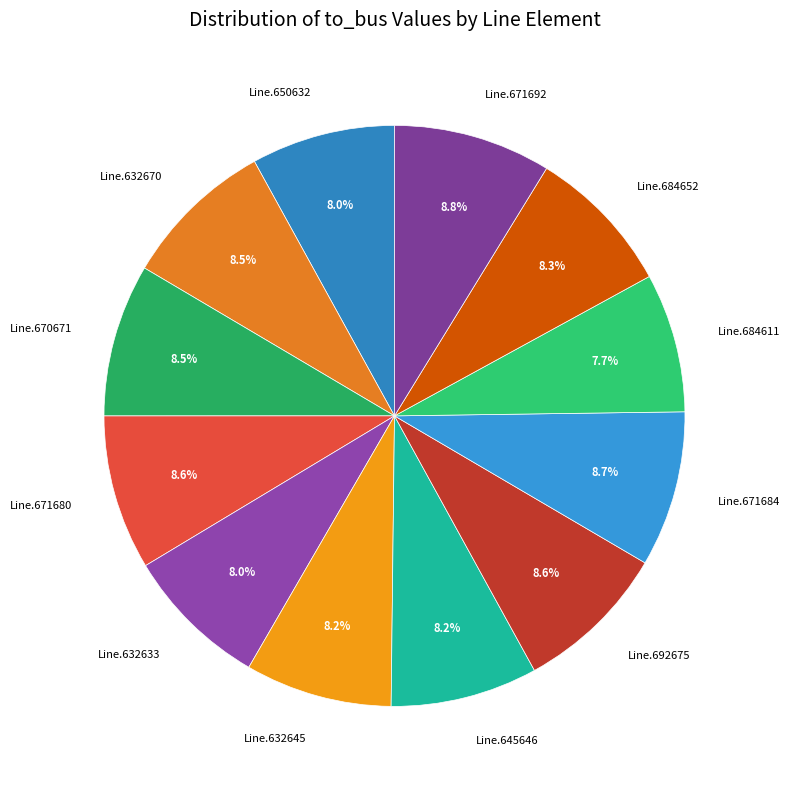

What percentage is NOT represented by Line.684611?

92.3%